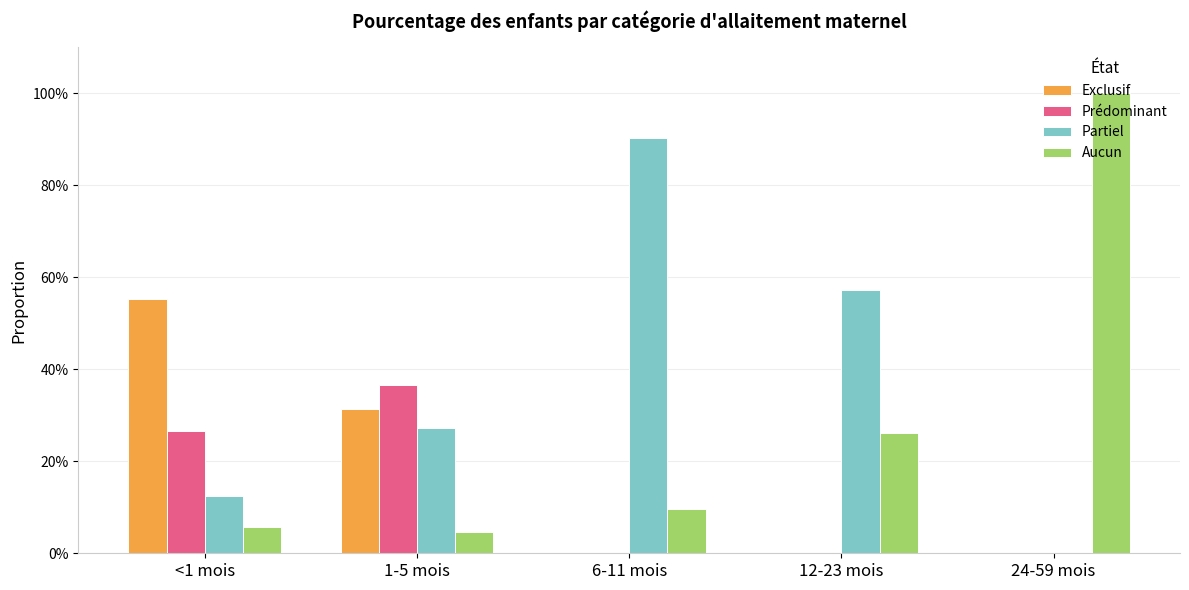

Between <1 mois and 12-23 mois, which series saw the biggest shift?

Exclusif